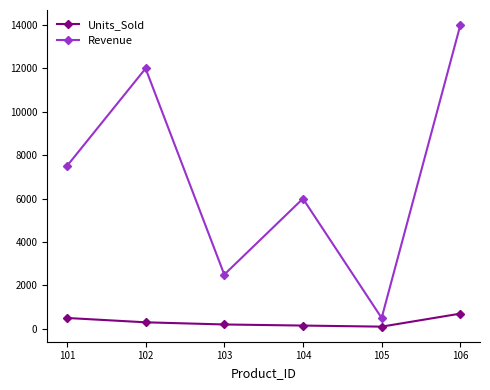

List the series in order of their peak value, highest first.

Revenue, Units_Sold